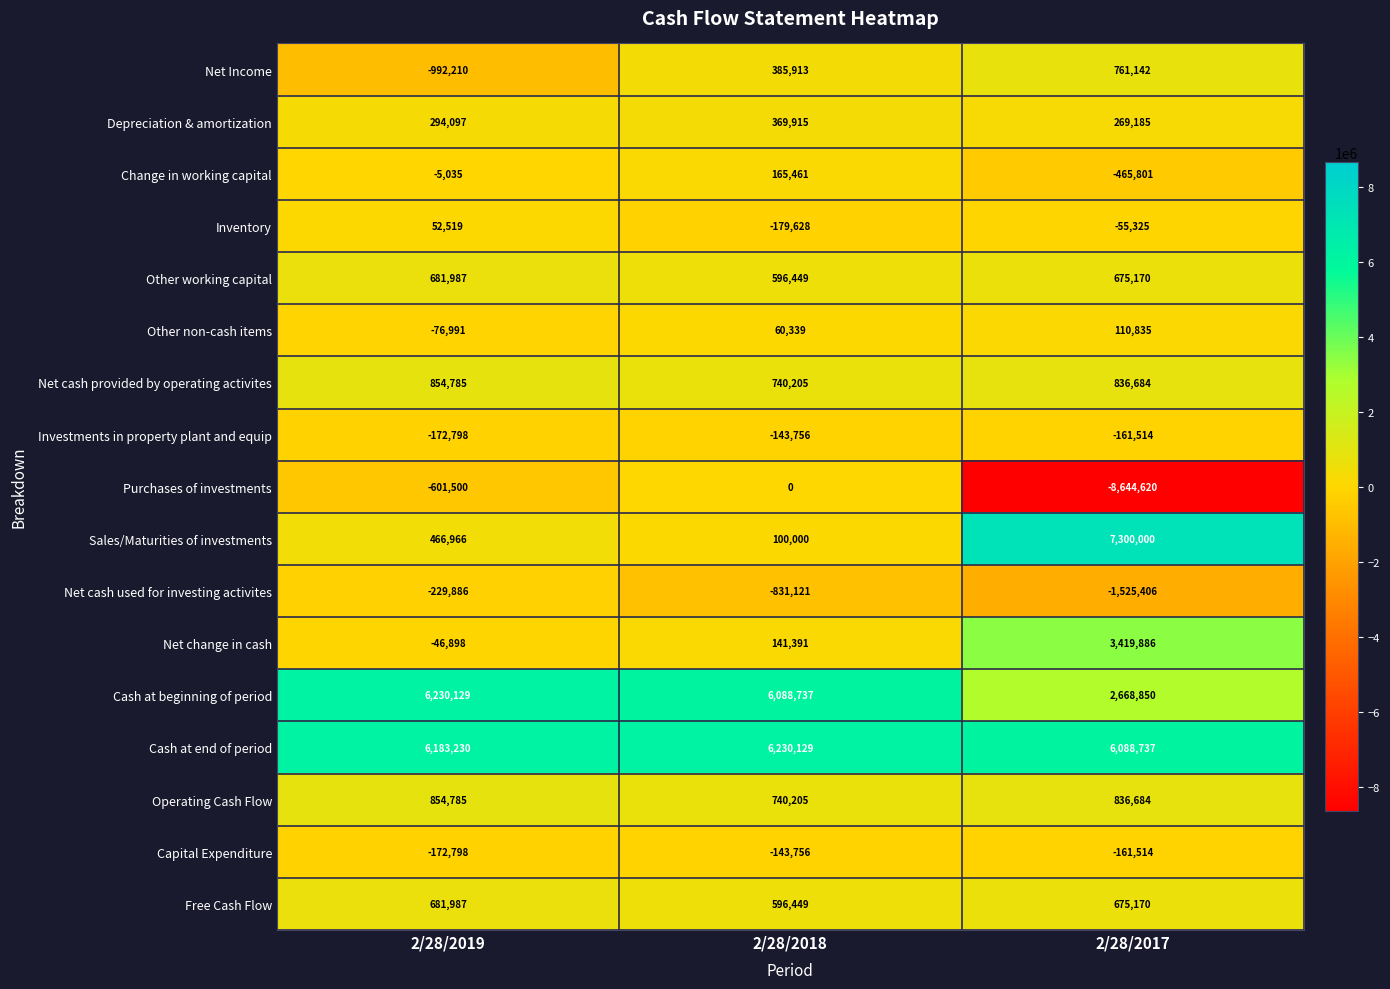

What is the difference between the highest and lowest values at 2/28/2017?

15944620